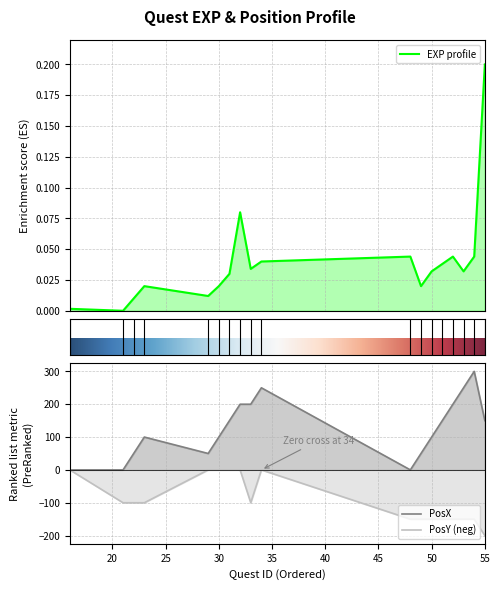

How many interior local valleys does the posx series have?

2